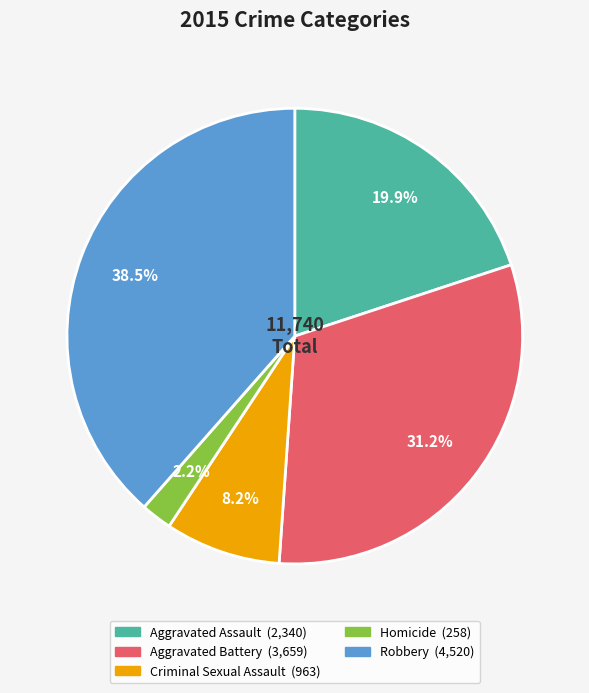

What percentage is the Criminal Sexual Assault slice, to the nearest percent?

8%